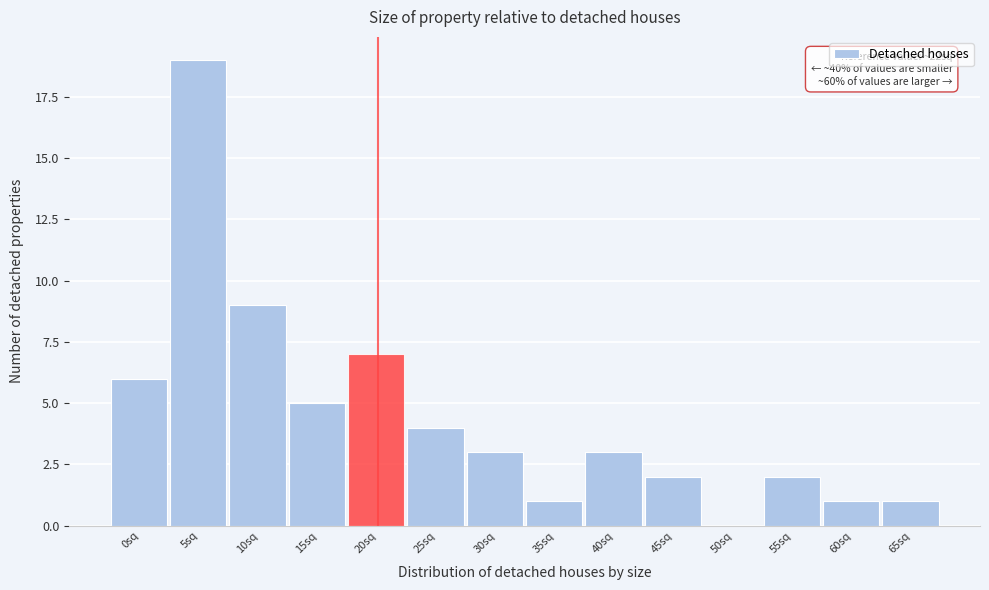

Reading left to right, transcribe all the data shown in this chart.

0sq=6	5sq=19	10sq=9	15sq=5	20sq=7	25sq=4	30sq=3	35sq=1	40sq=3	45sq=2	50sq=0	55sq=2	60sq=1	65sq=1